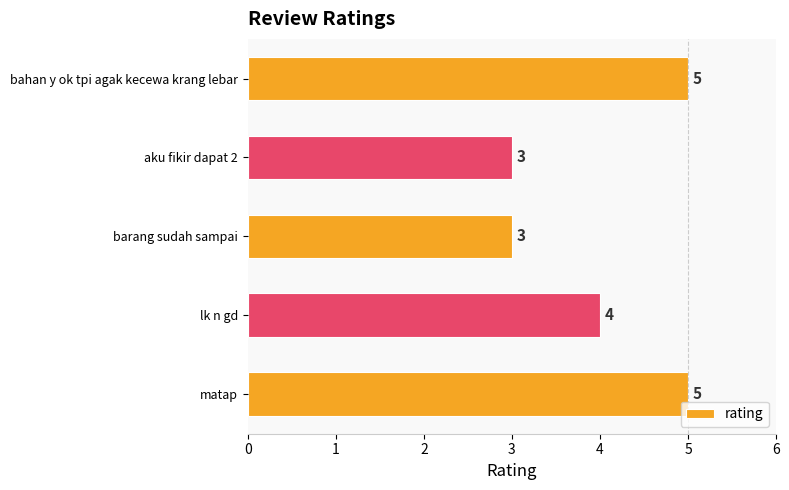

At which label is the value closest to 4?

lk n gd